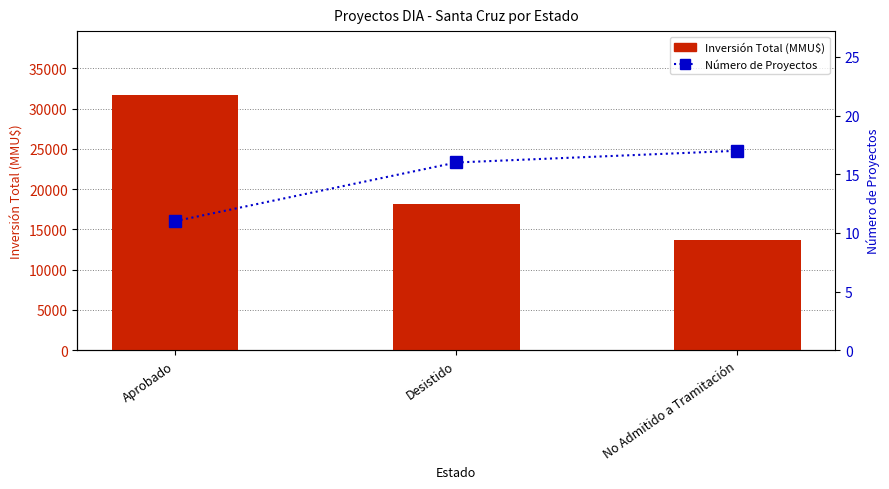

Reading left to right, what are all the values shown in this chart?

Inversión Total (MMU$): 31716	18215	13725
Número de Proyectos: 11	16	17